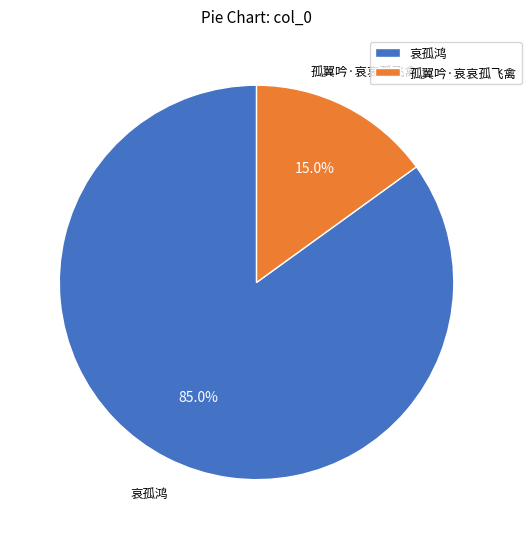

Which category has the smallest portion of the pie?

孤翼吟·哀哀孤飞禽